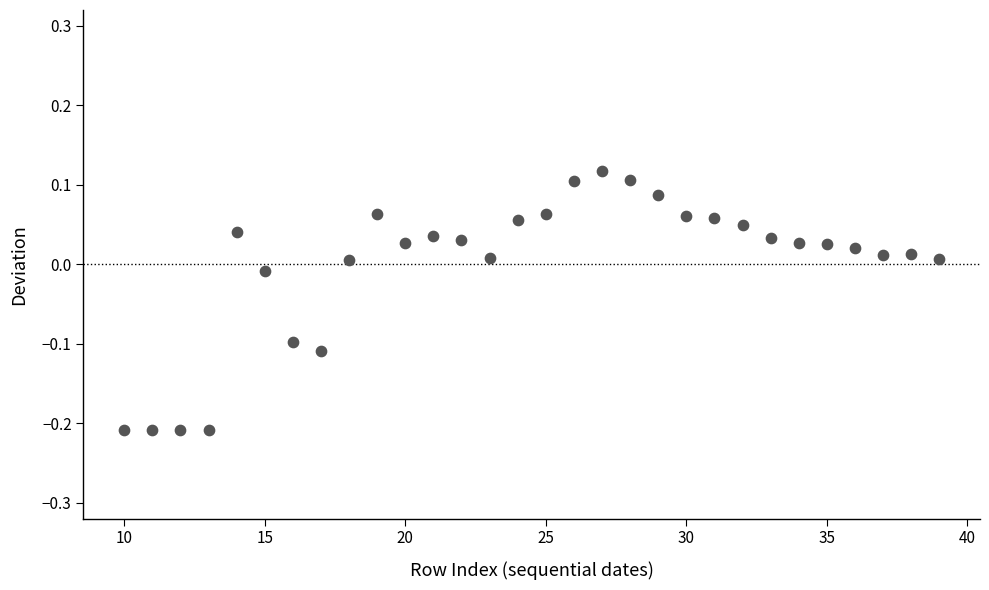

What is the range of X values (max minus min)?

29.0